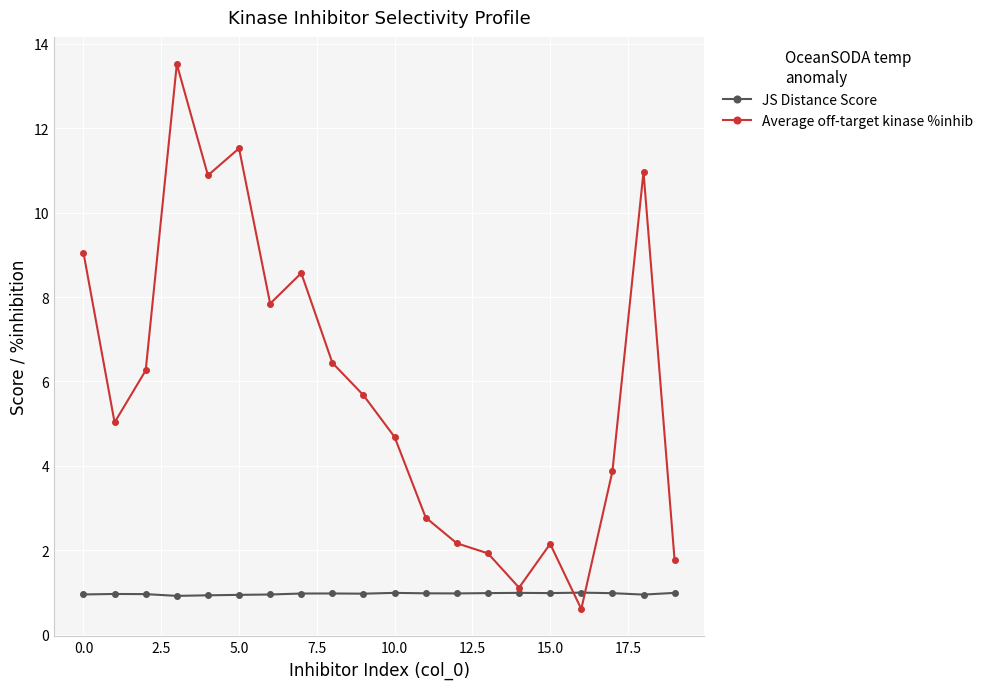

Rank the series by their average value, from lowest to highest.

JS Distance Score, Average off-target kinase %inhib